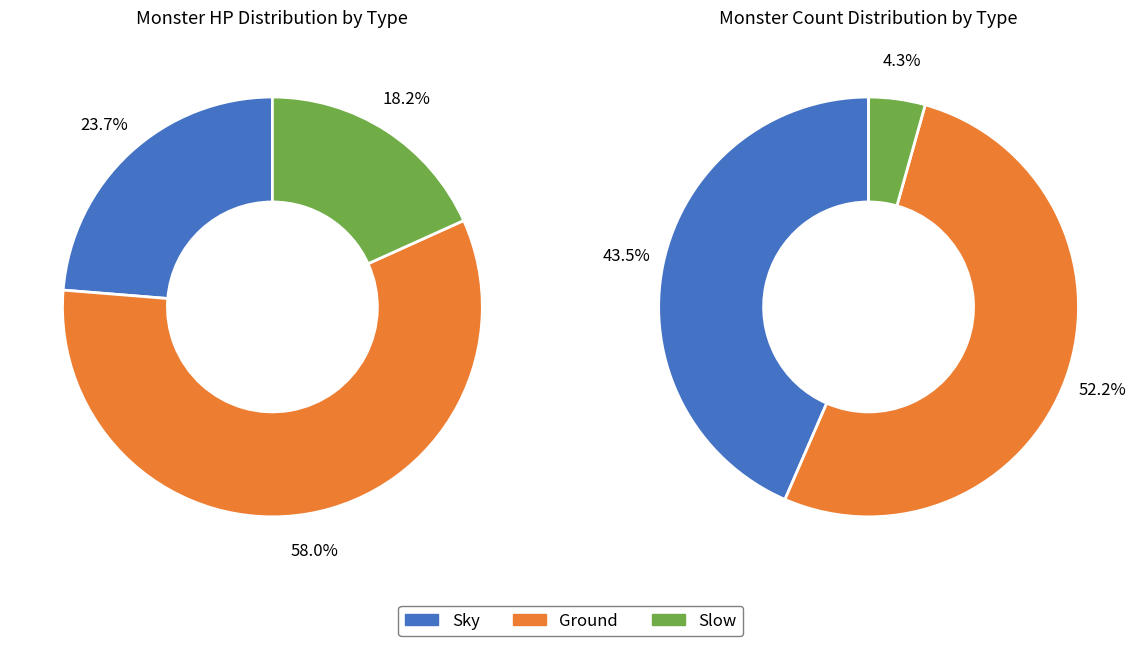

Rank the categories by value from lowest to highest.

Slow, Sky, Ground